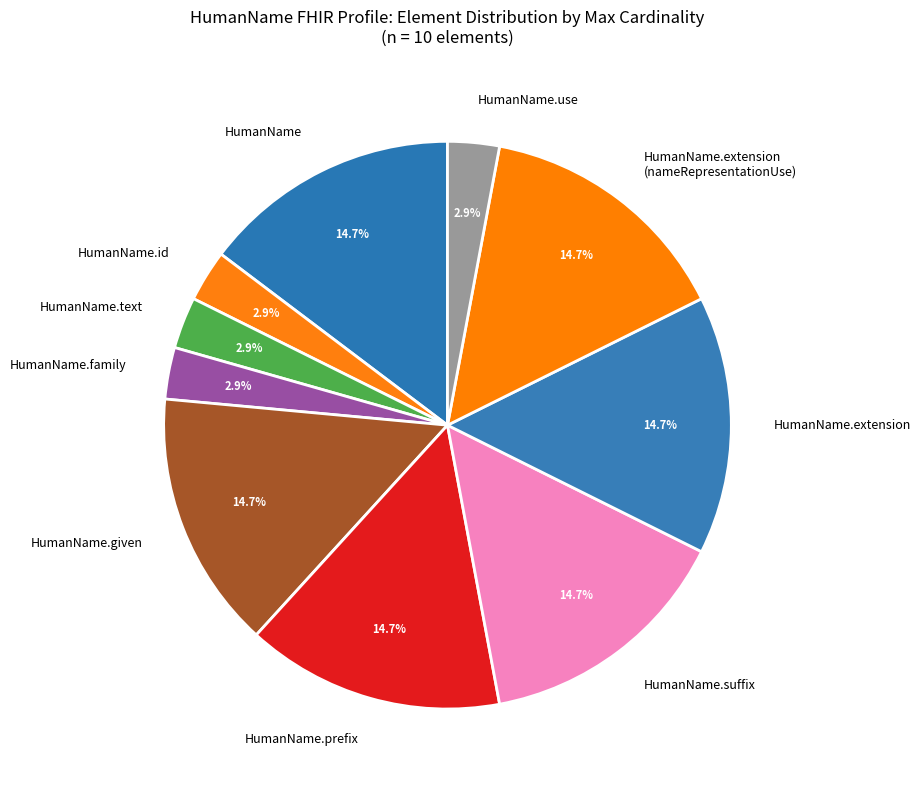

Is HumanName.suffix the majority of the pie?

No